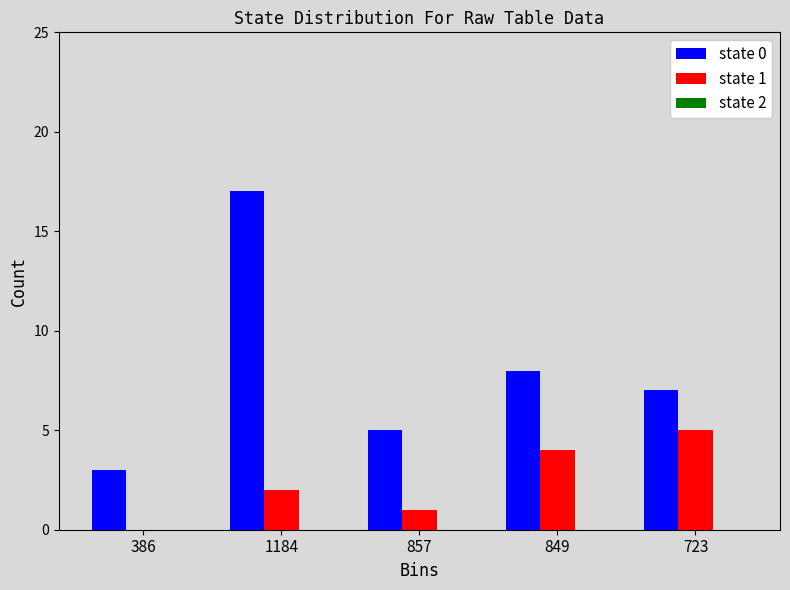

The value of state 1 at 857 is 1. True or false?

True